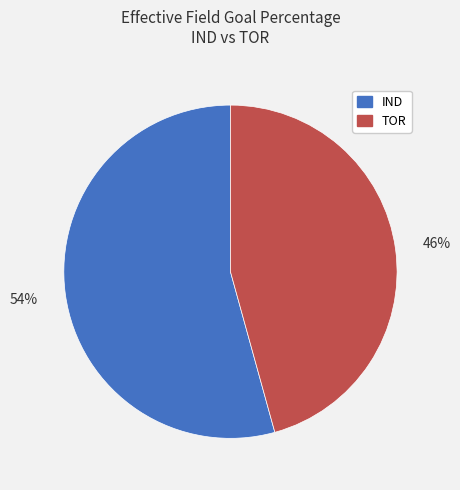

What is the smallest slice in the pie chart?

TOR